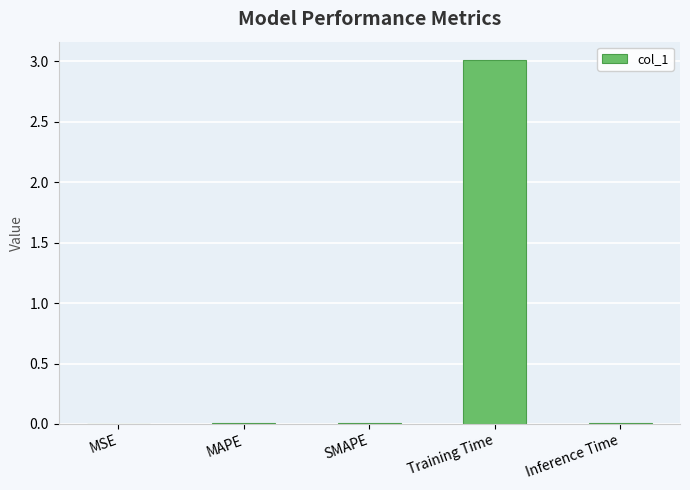

The value at Inference Time is 0.0. True or false?

True